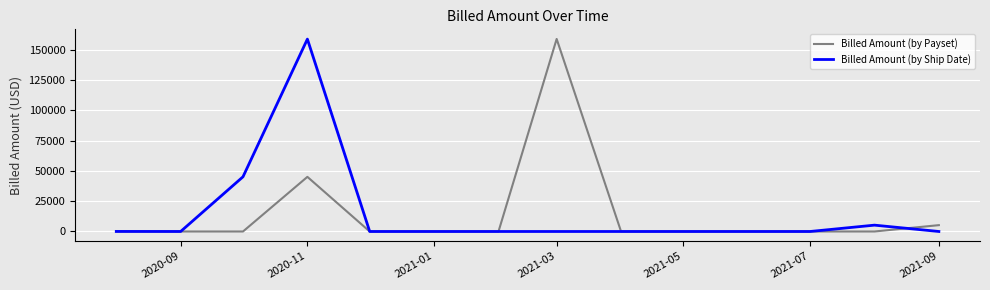

What is the maximum value shown in the chart?

158889.7